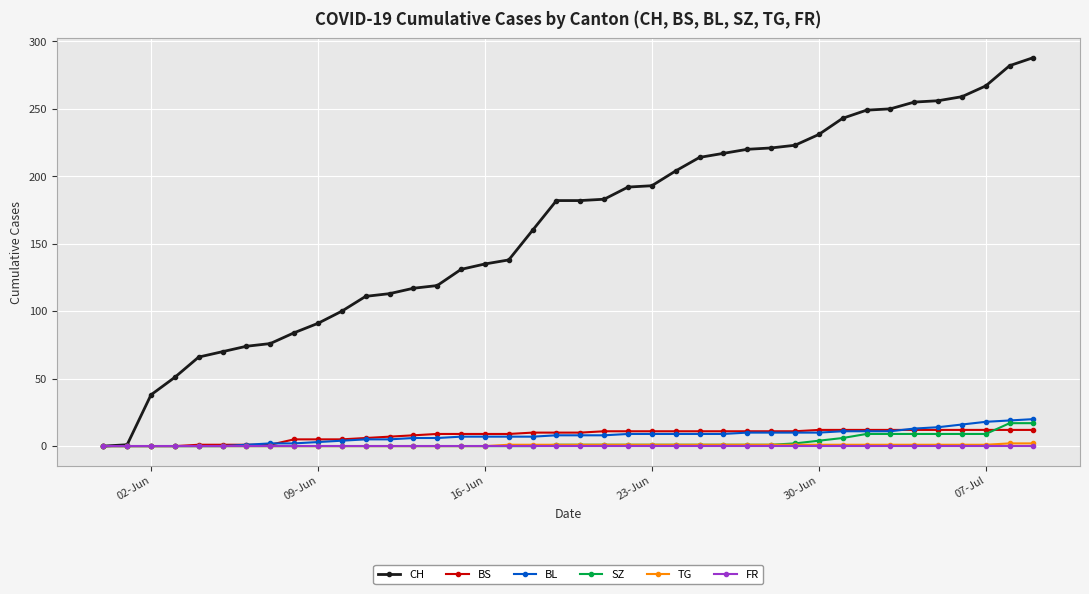

What is the difference between the maximum and minimum values in the TG series?

2